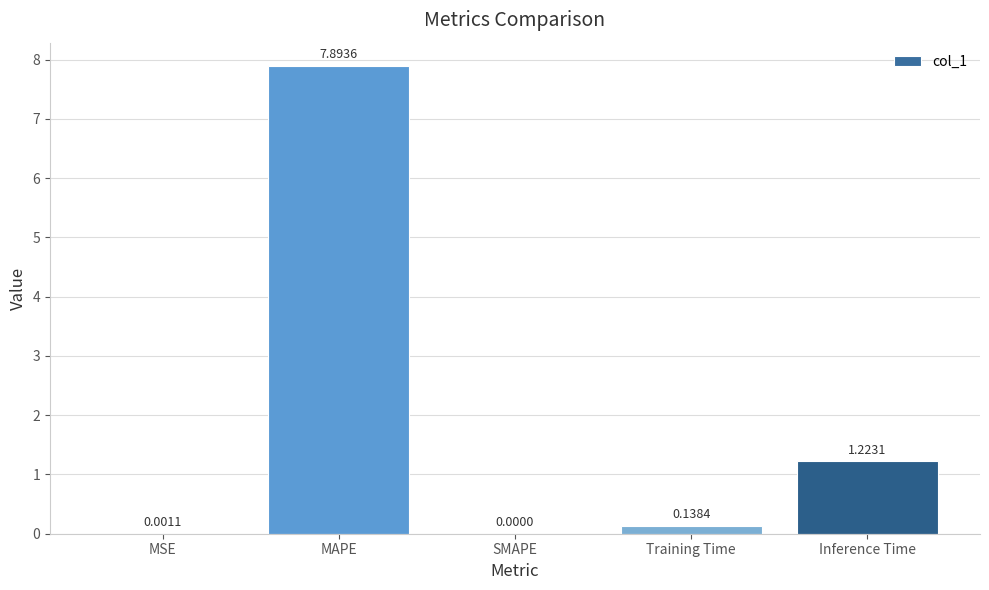

What is the sum of all values?

9.3